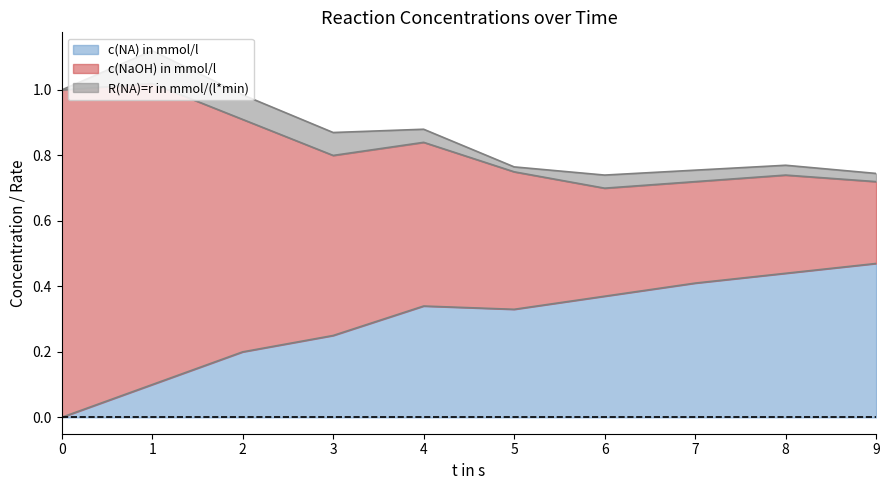

Count the number of data series in this chart.

3